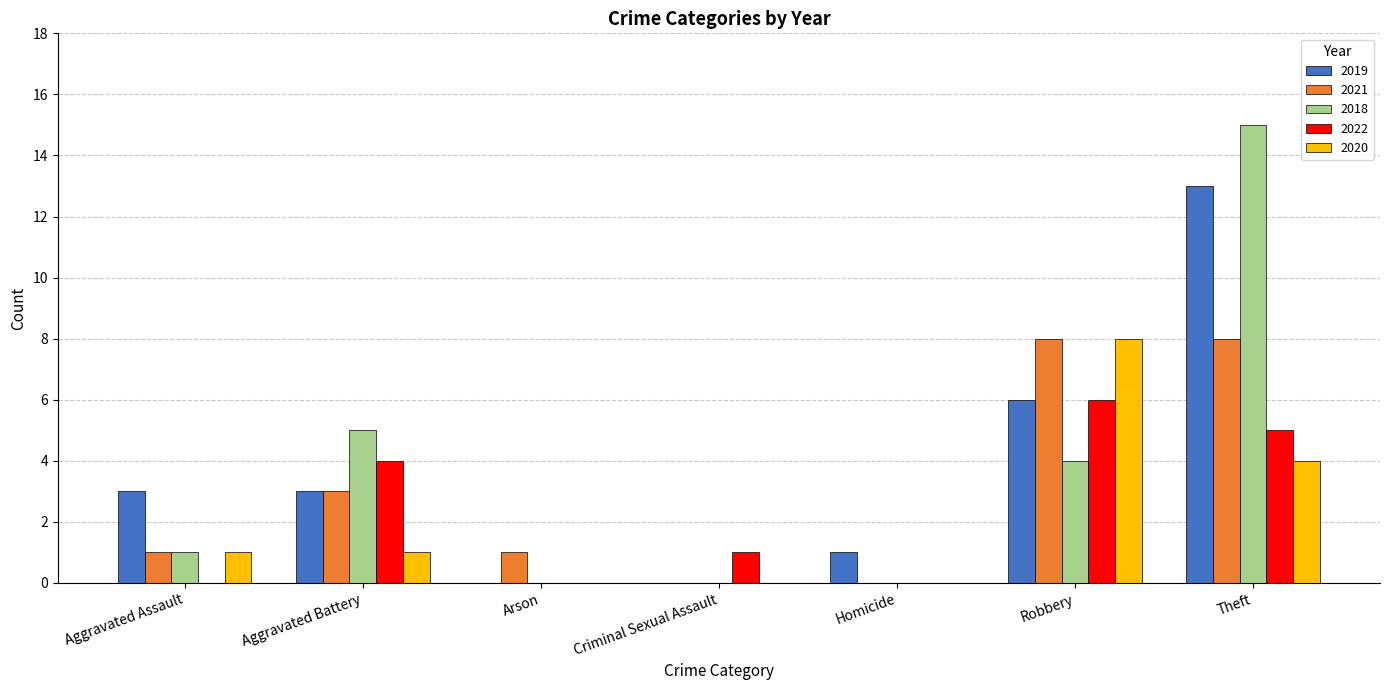

Count the number of categories in the chart.

7